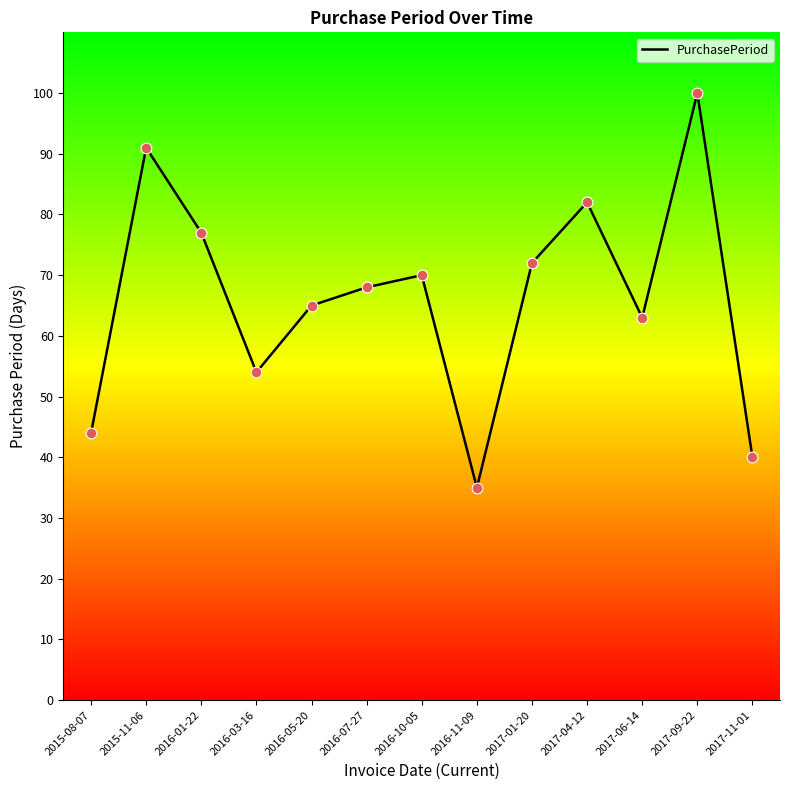

What is the change in value from 2016-05-20 to 2016-07-27?

+3